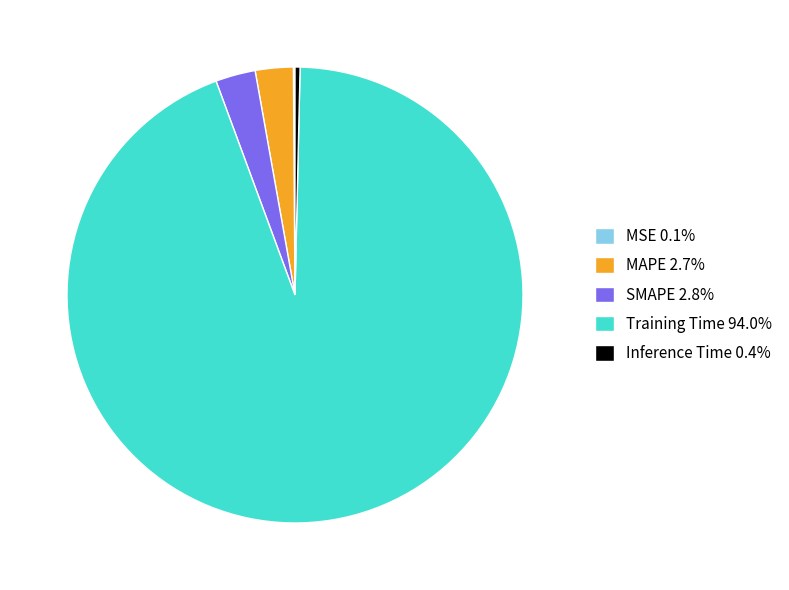

Is there a majority slice in this chart?

Yes